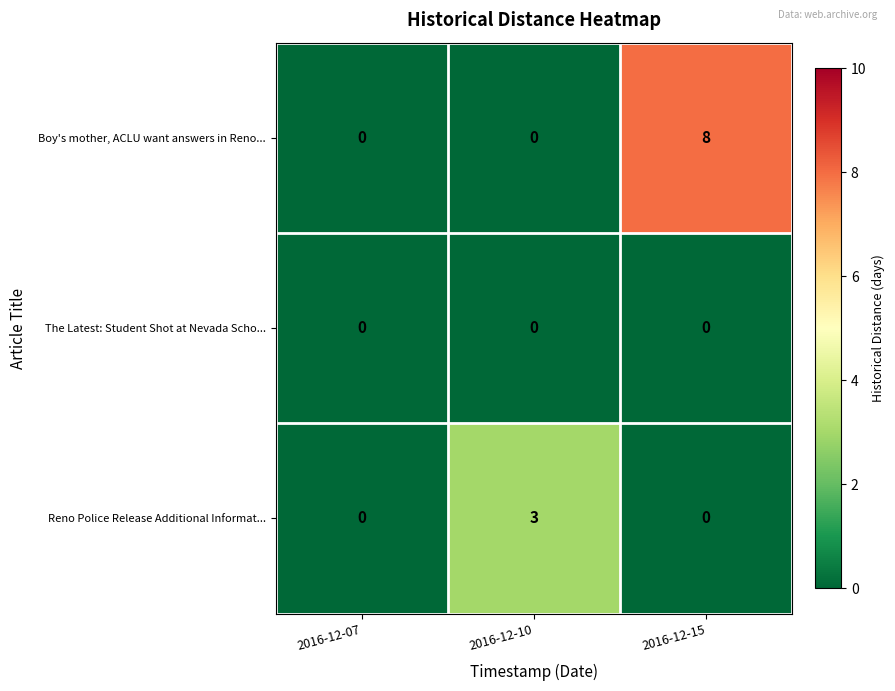

The The Latest: Student Shot at Nevada Scho... series shows 0 at 2016-12-15. True or false?

True